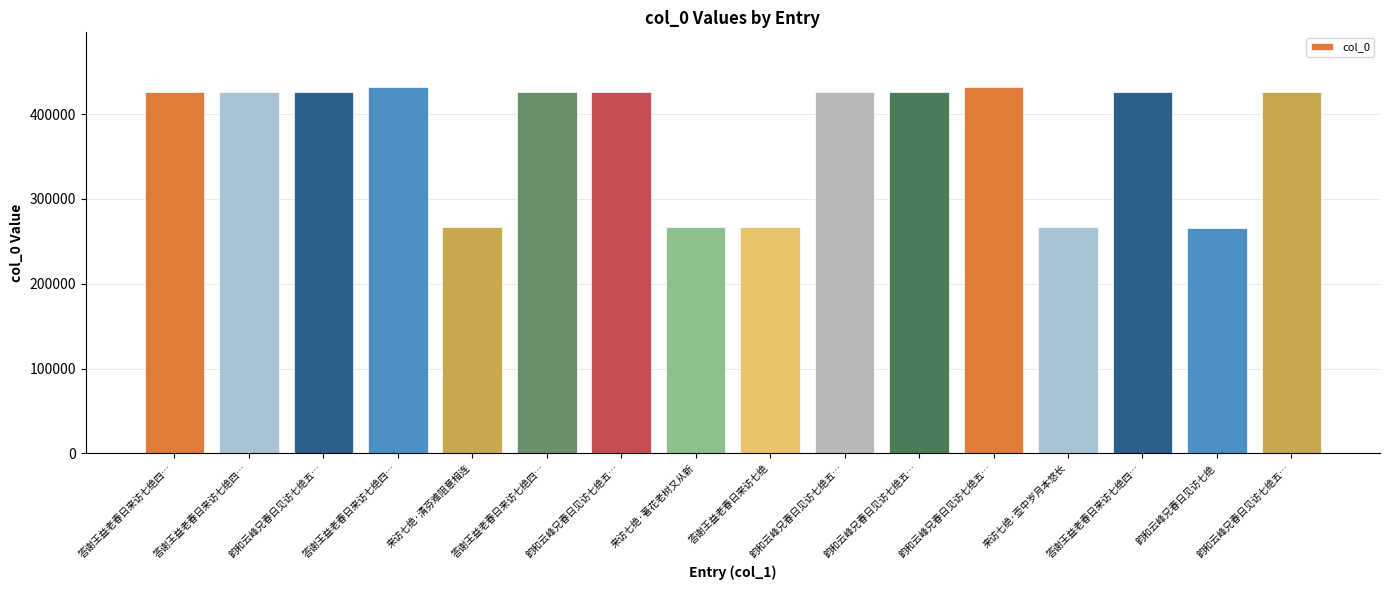

Approximately how many times larger is the value at 韵和云峰兄春日见访七绝五… compared to 答谢王益老春日来访七绝四…?

1.0